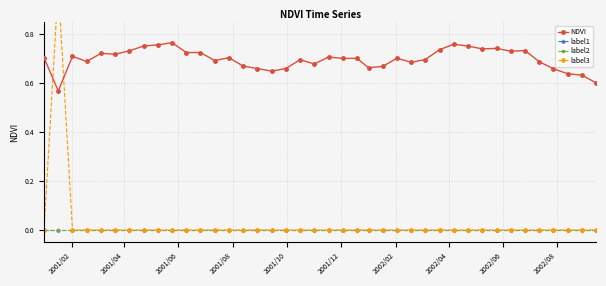

At which label does label2 reach its minimum?

2001/02